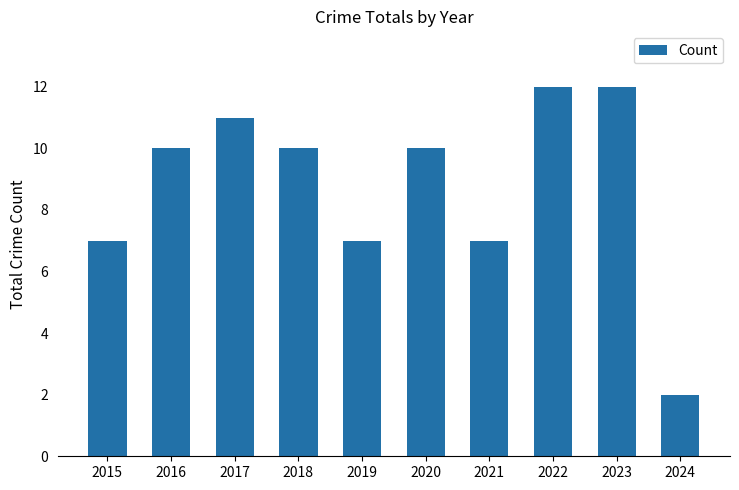

How many values are between 7 and 11?

7